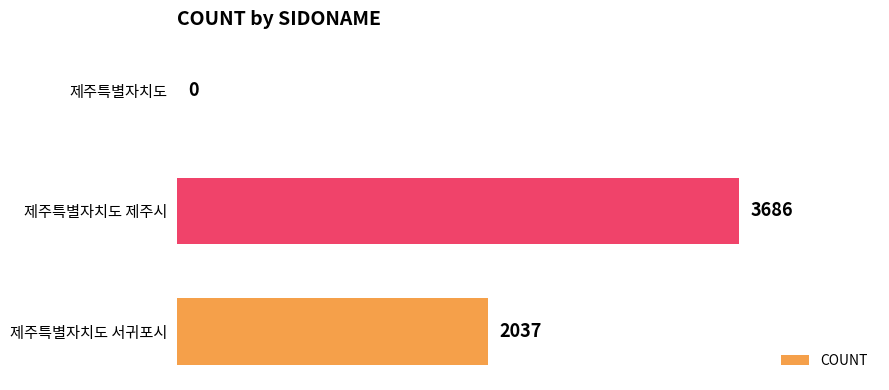

What is the greatest value displayed?

3686